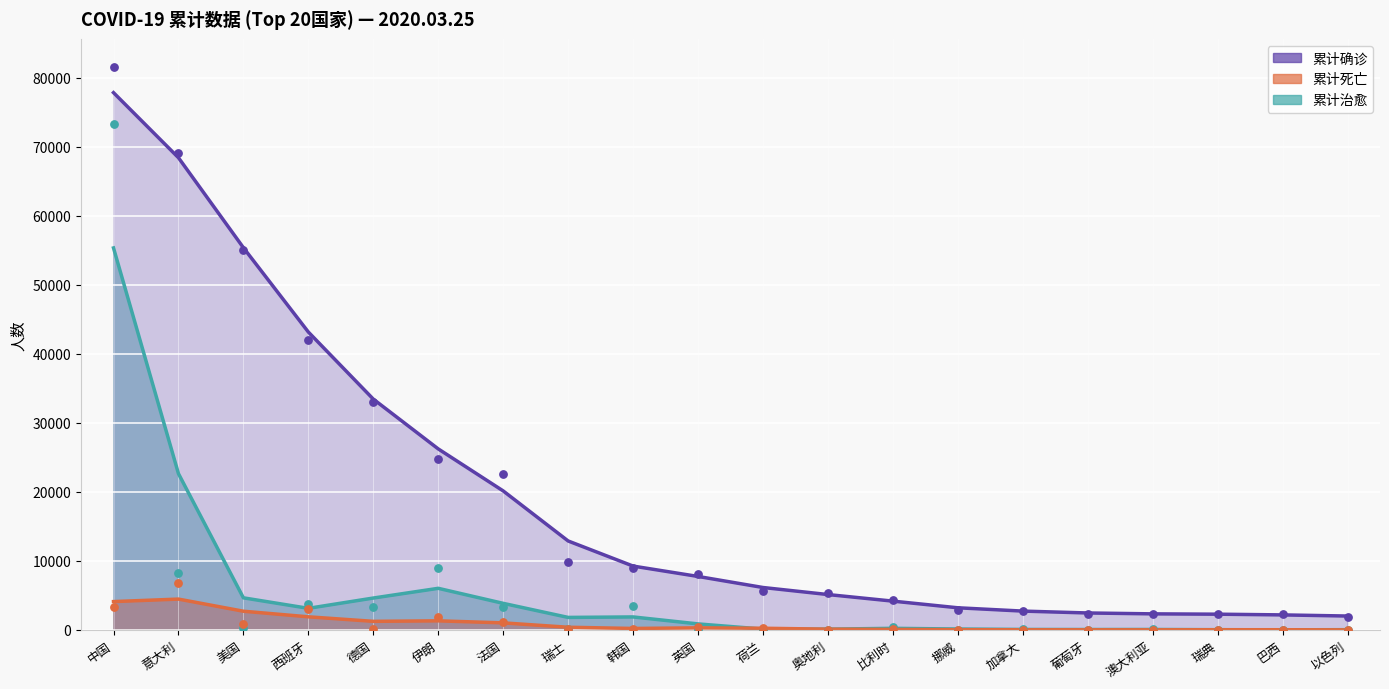

At which category is the sum across all series the highest?

中国